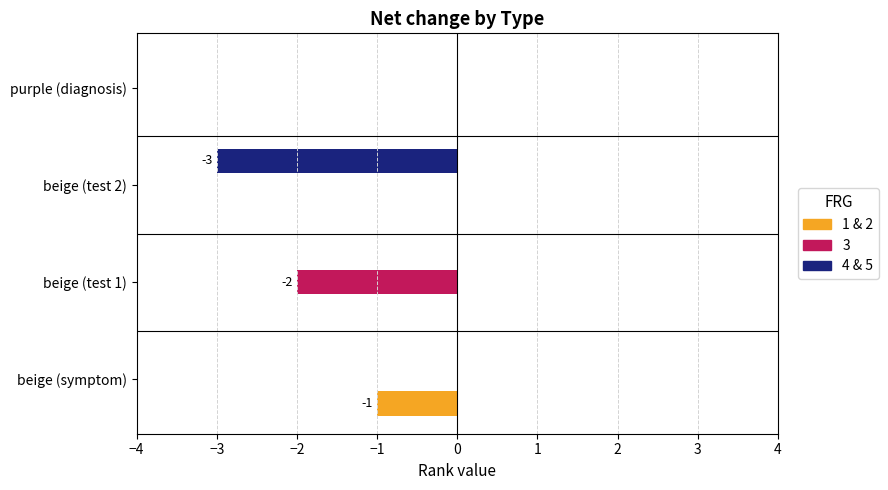

Which series changed the most between beige (symptom) and purple (diagnosis)?

1 & 2